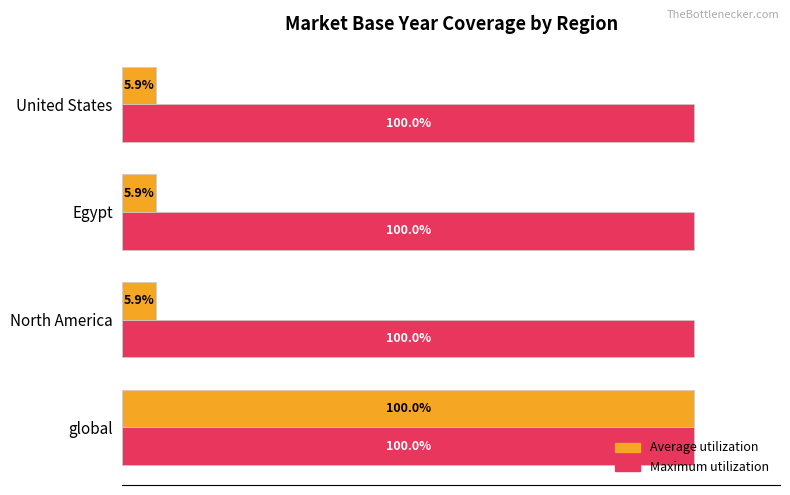

Rank the series at North America from lowest to highest value.

Average utilization, Maximum utilization